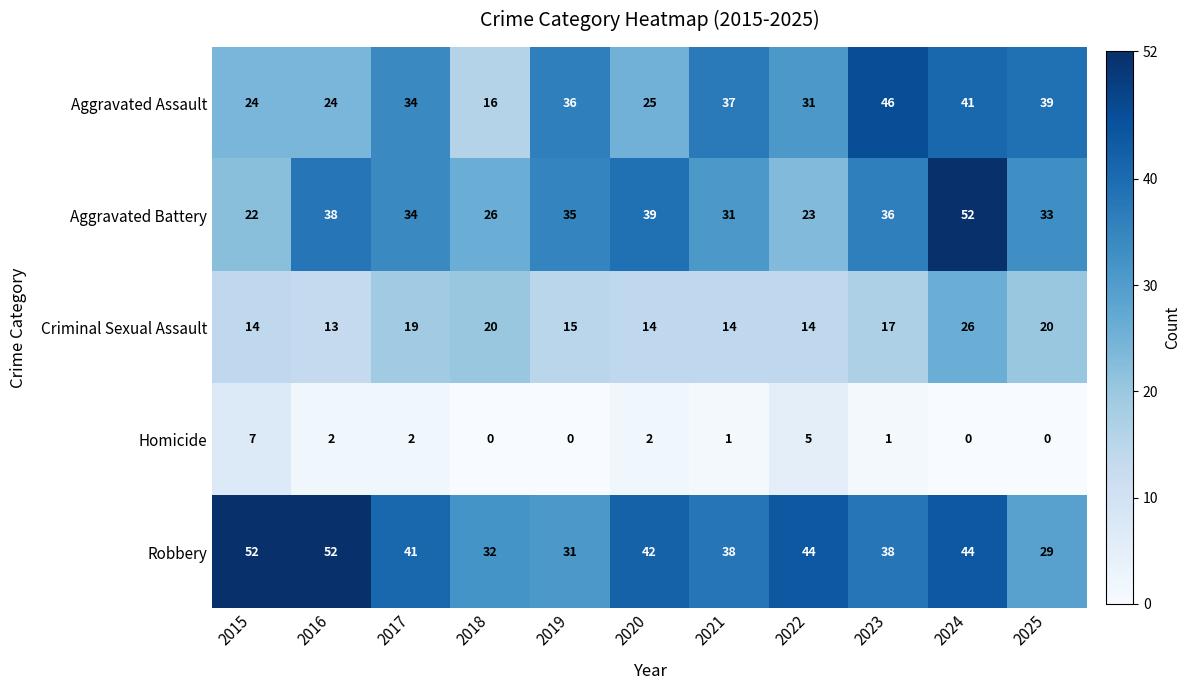

What is the highest value of the Homicide series?

7